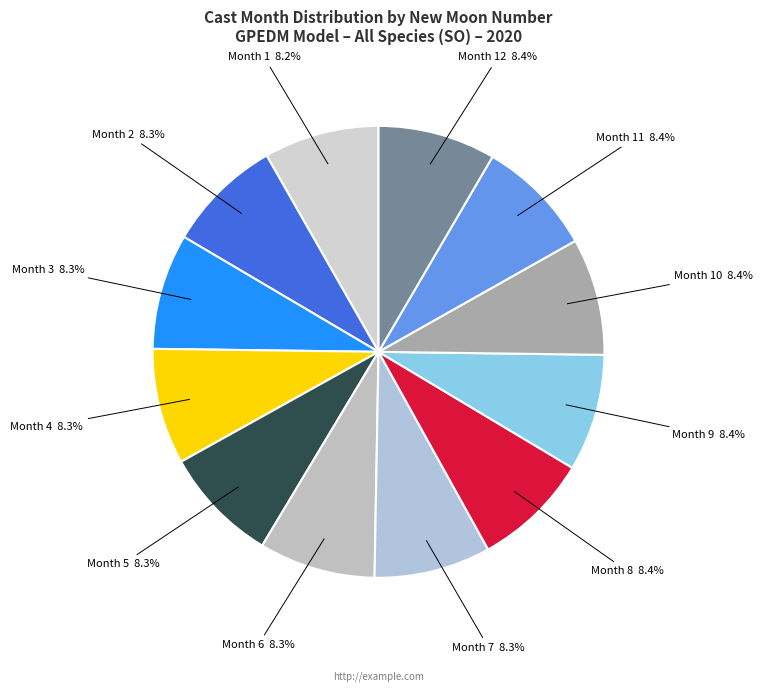

How many segments does this pie chart have?

12